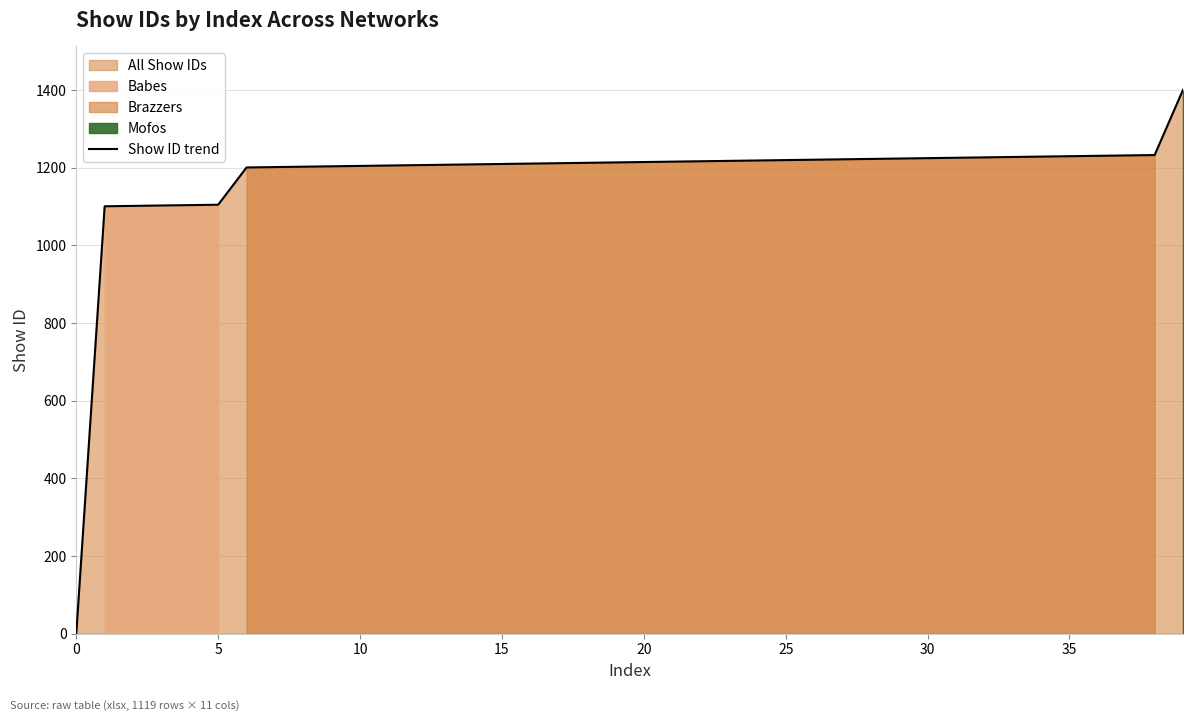

What is the highest value of the Show ID trend series?

1401